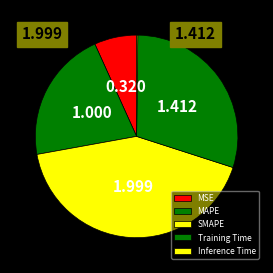

How many slices are in this pie chart?

5